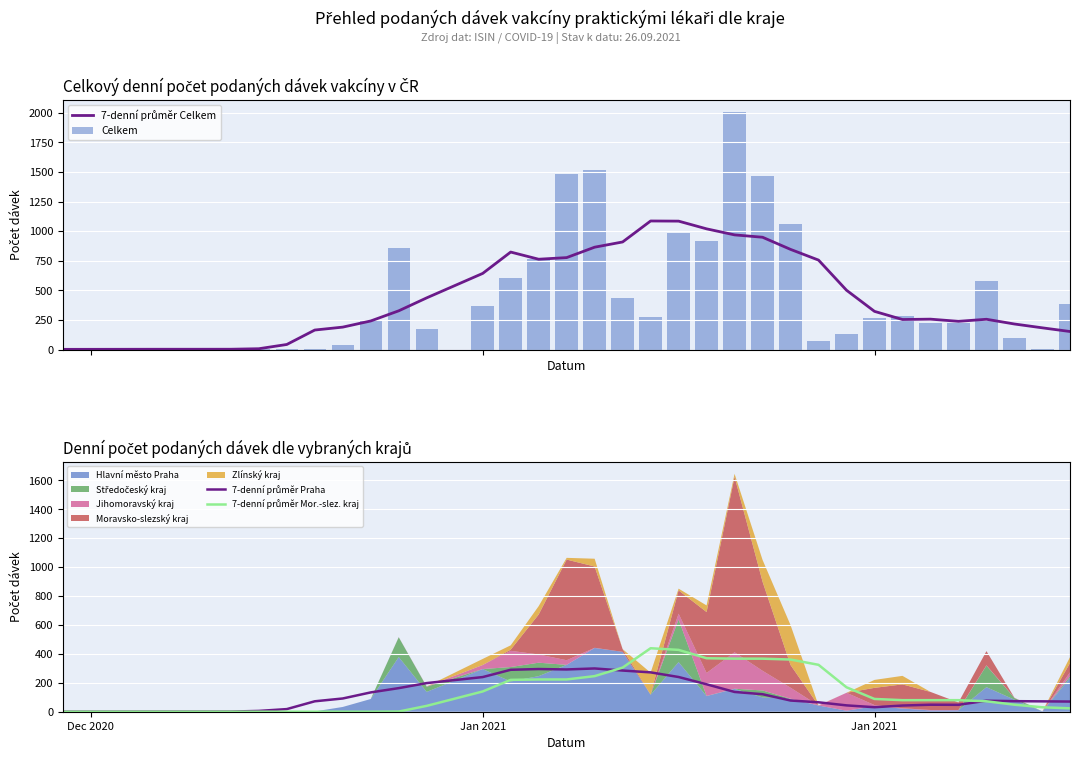

List the series in order of their peak value, lowest first.

7-denní průměr Praha, 7-denní průměr Mor.-slez. kraj, 7-denní průměr Celkem, Celkem